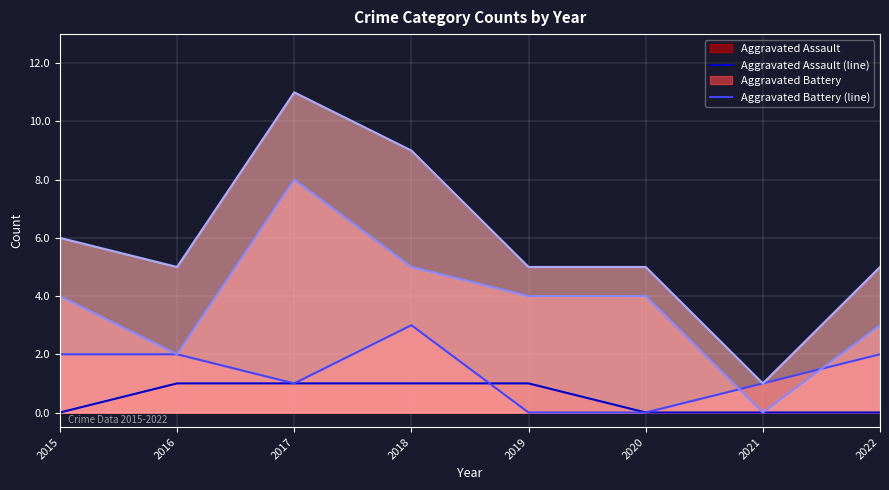

At which label does Robbery (line) first exceed 4?

2017